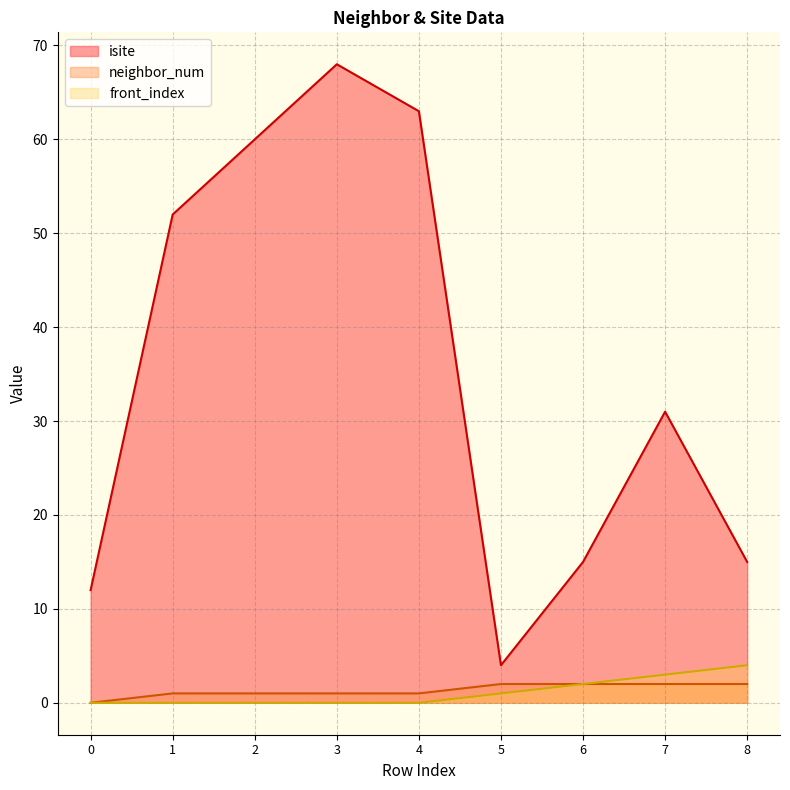

What is the difference between the second highest and minimum values in the isite series?

59